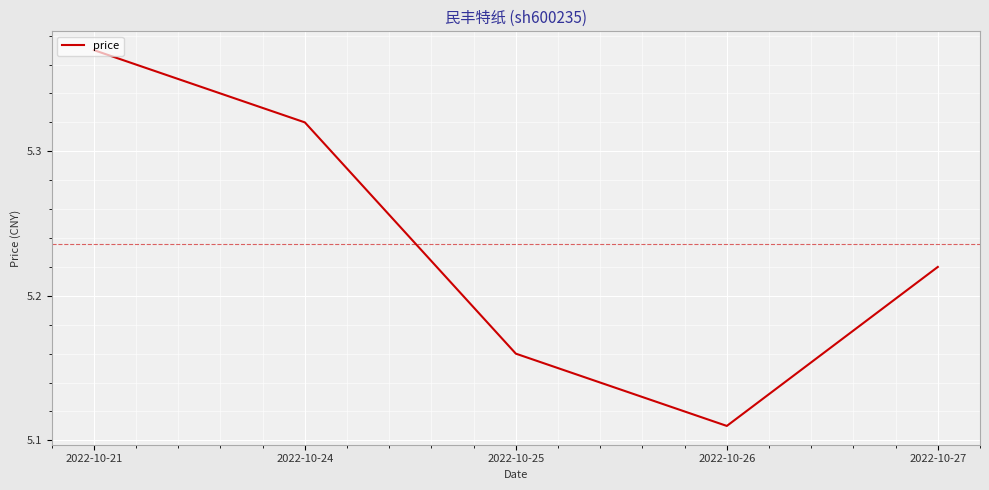

The chart shows a value of 8.2 at 2022-10-25. True or false?

False